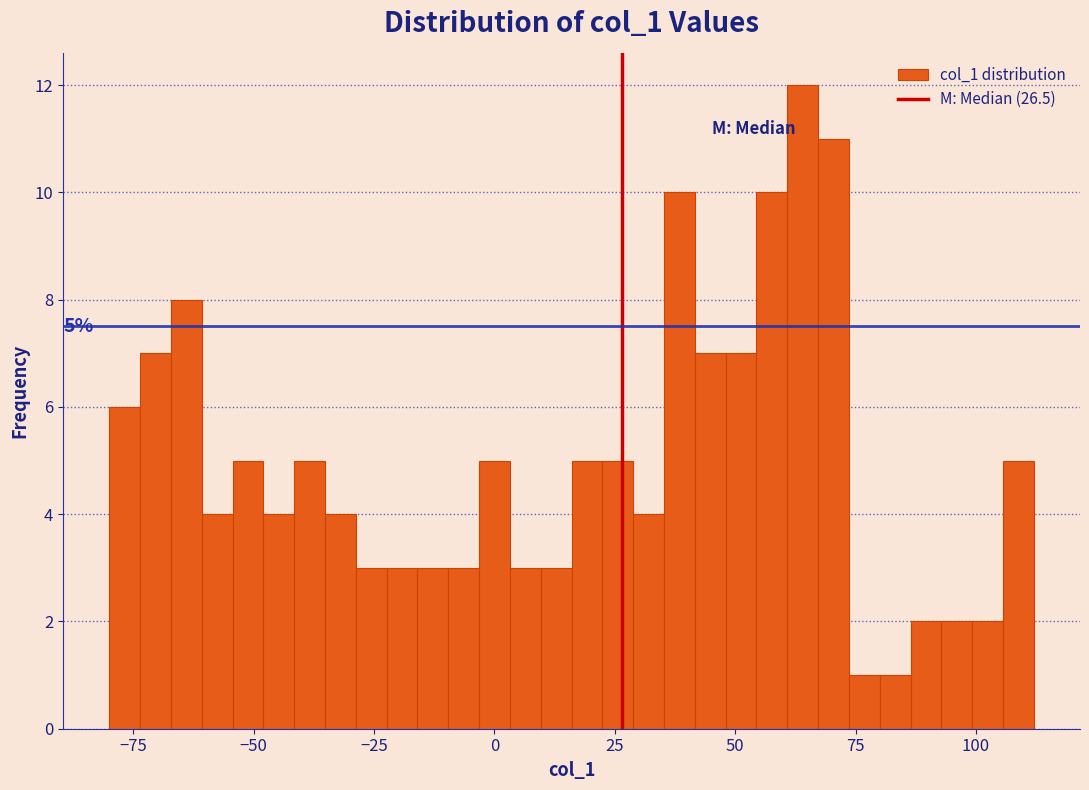

Read against the x-axis, roughly where is the centre of the tallest bar?

65